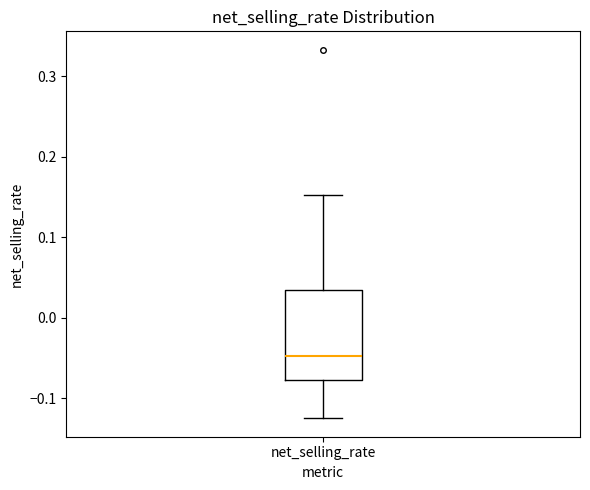

Where is the upper edge of the box for net_selling_rate on the y-axis? The values are not printed on the chart, so give them approximately, as read against the axis.

0.03